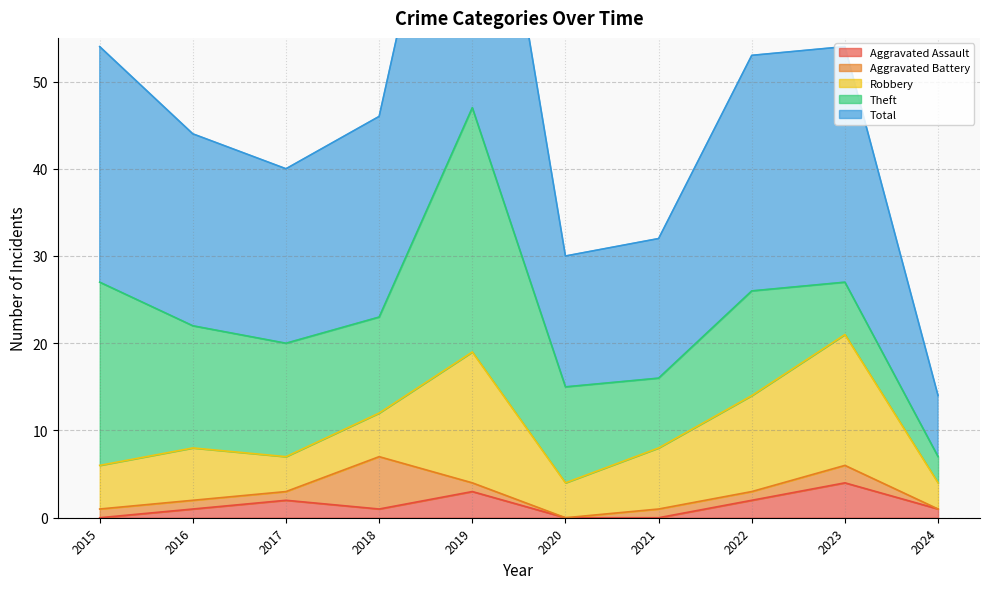

What are all the series names shown in the legend?

Aggravated Assault, Aggravated Battery, Robbery, Theft, Total